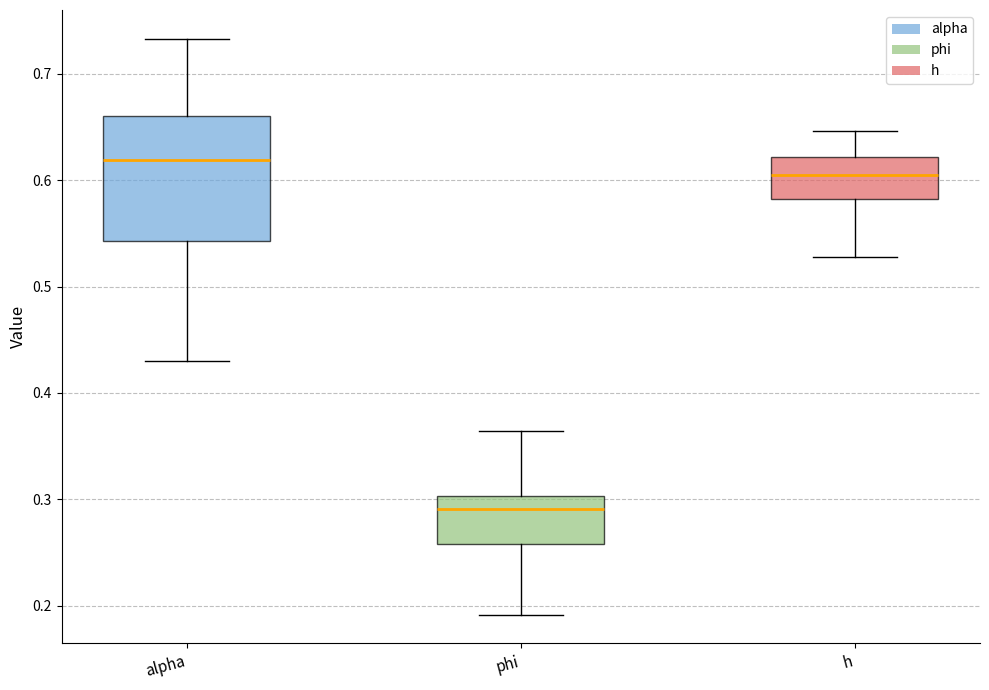

Which box has the highest median line?

alpha